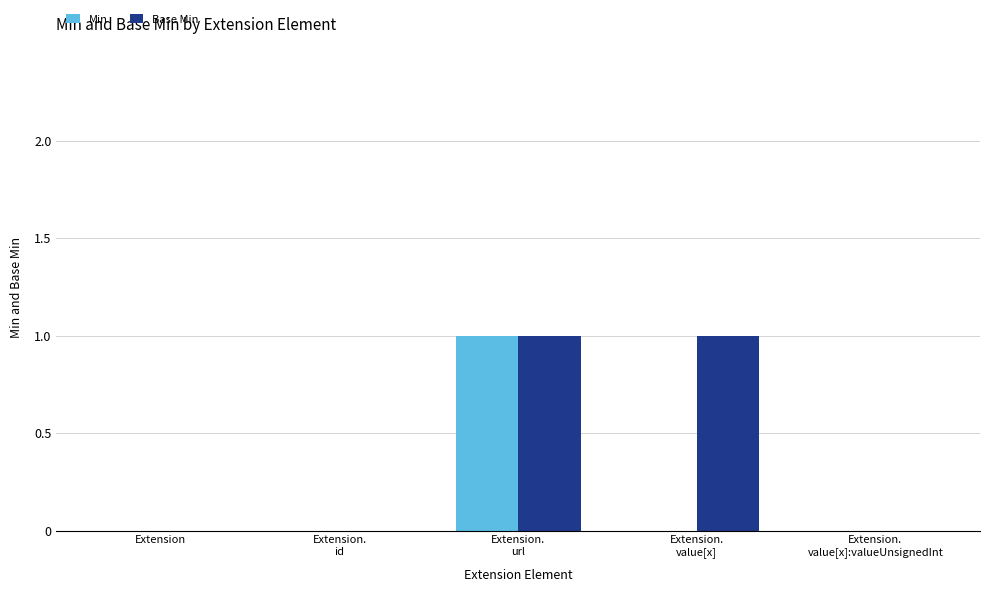

Which series has the largest total across all categories?

Base Min